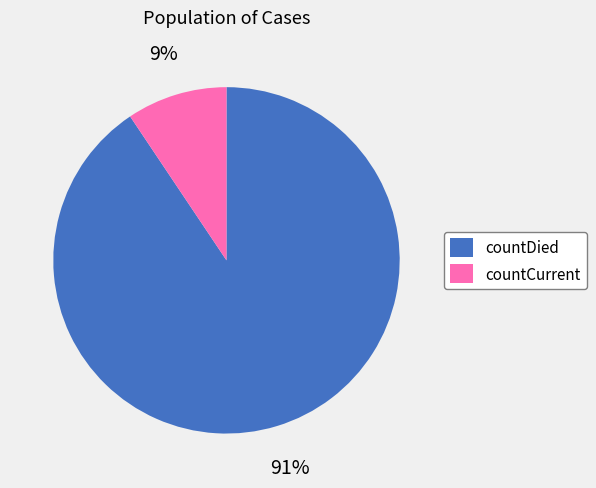

To the nearest percent, what is the combined percentage of countDied and countCurrent?

100%